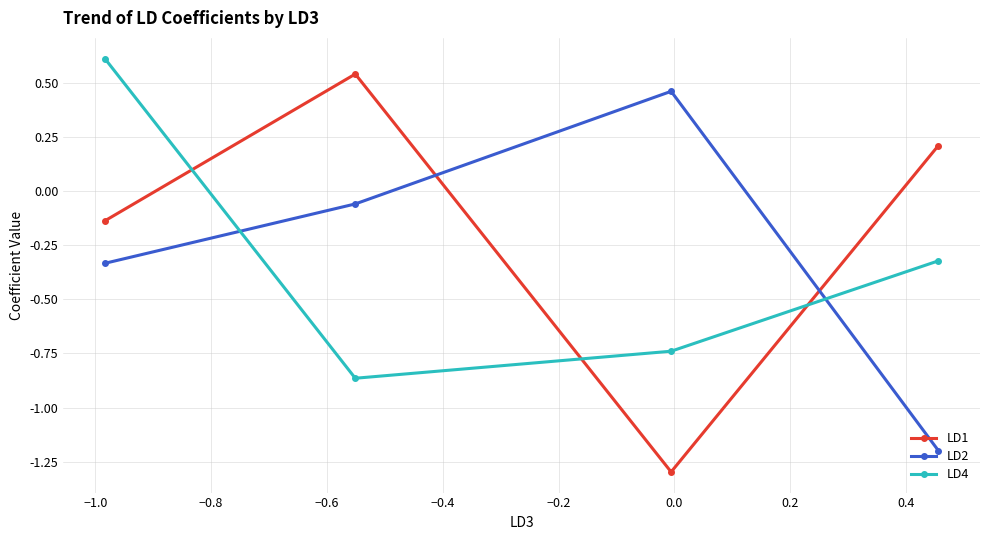

What is the value of the LD1 point at the 4th from the left?

0.2